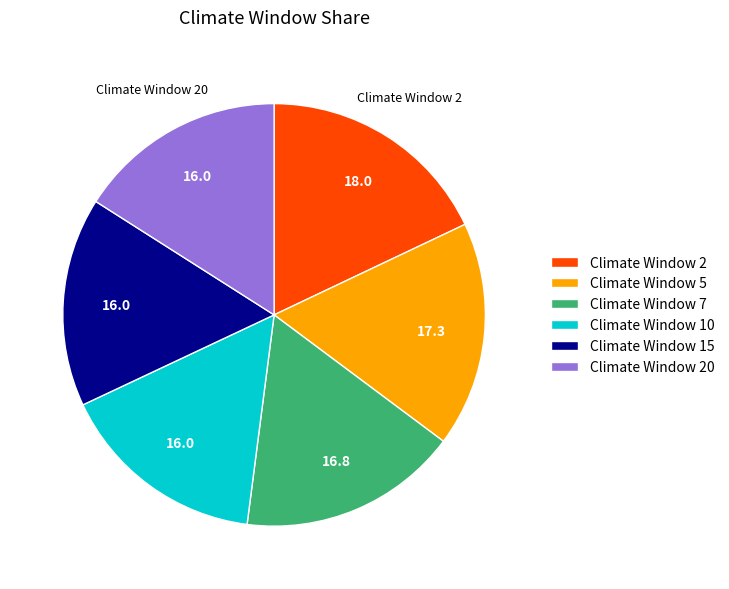

What is the largest slice in the pie chart?

Climate Window 2